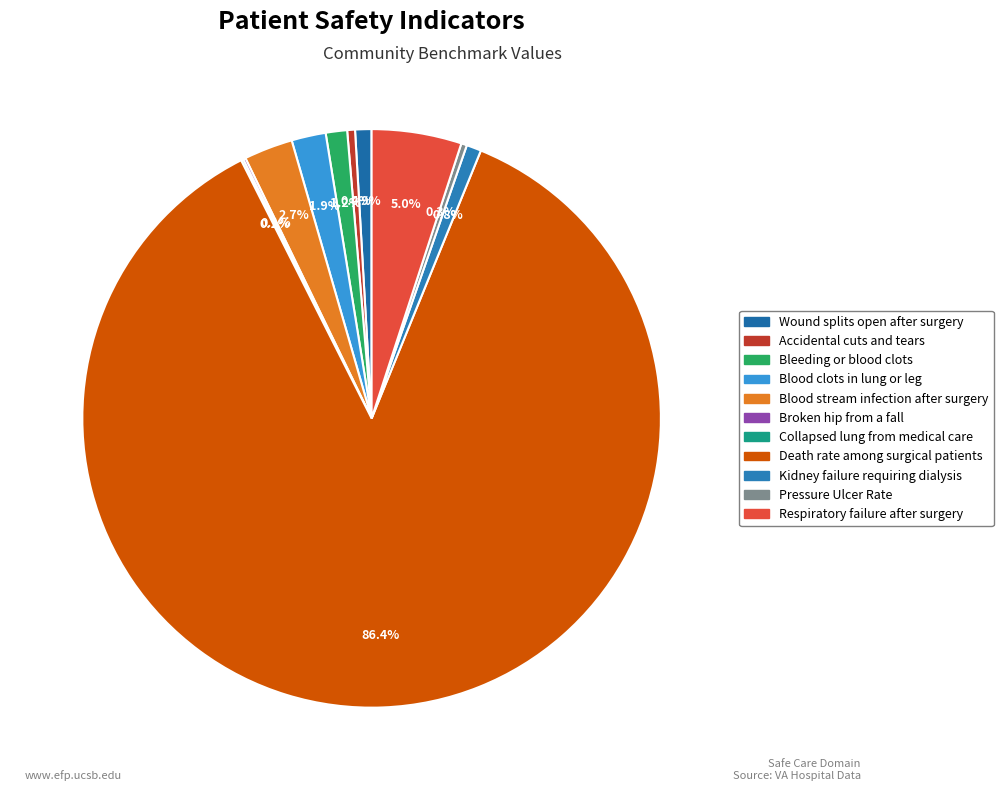

Which slice is the smallest?

Collapsed lung from medical care